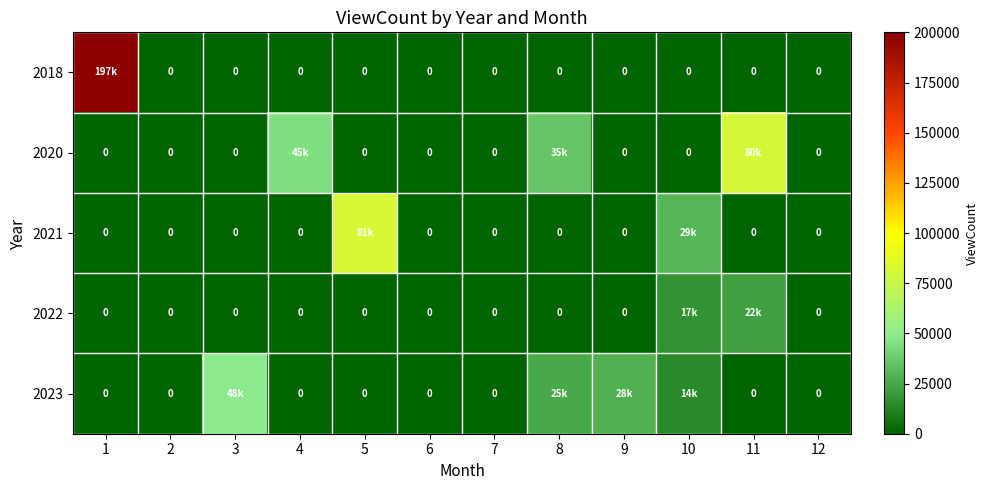

Is it true that 2023 equals 0 at 12?

True